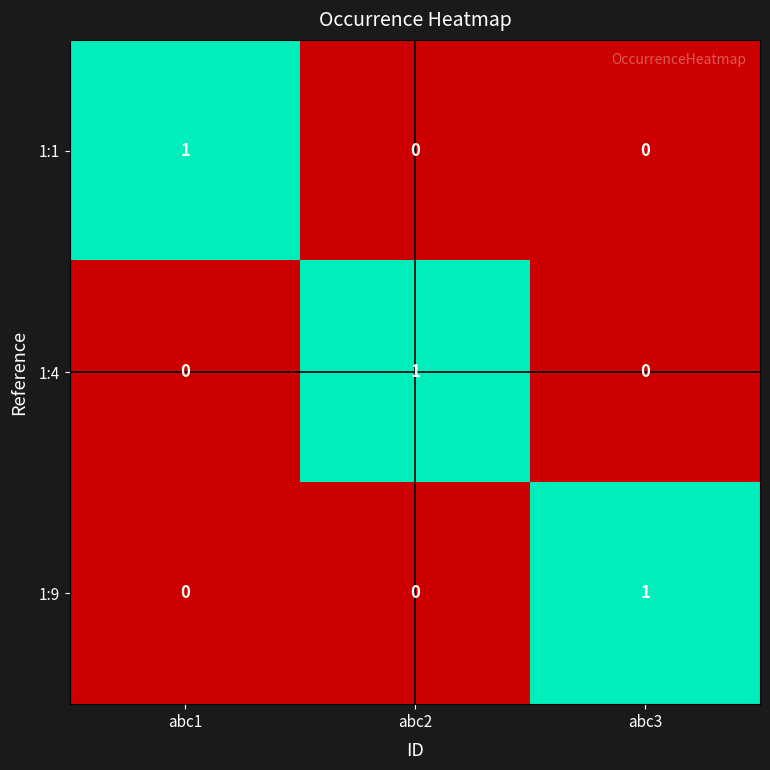

Is it true that 1:9 equals -1 at abc2?

False